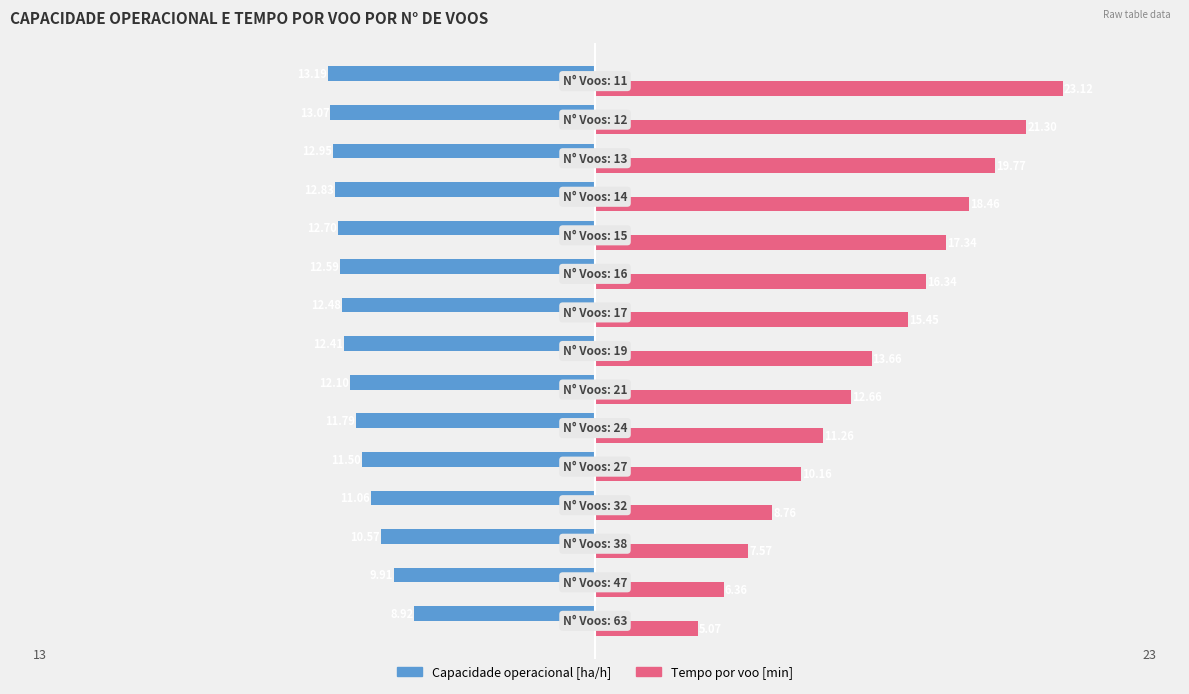

What is the sum of all Tempo por voo [min] values?

207.3